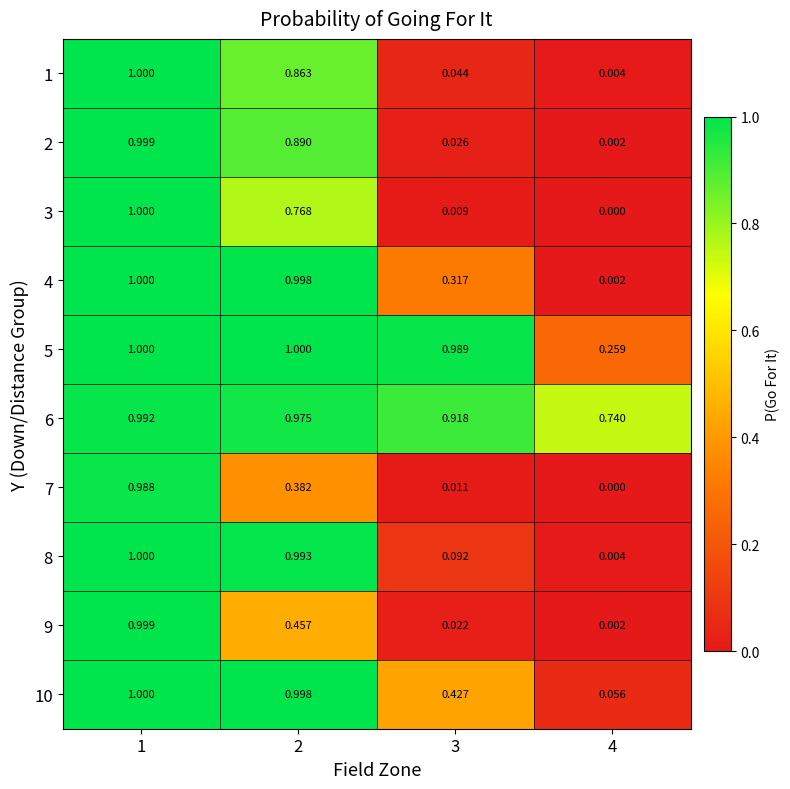

Count the number of categories in the chart.

4